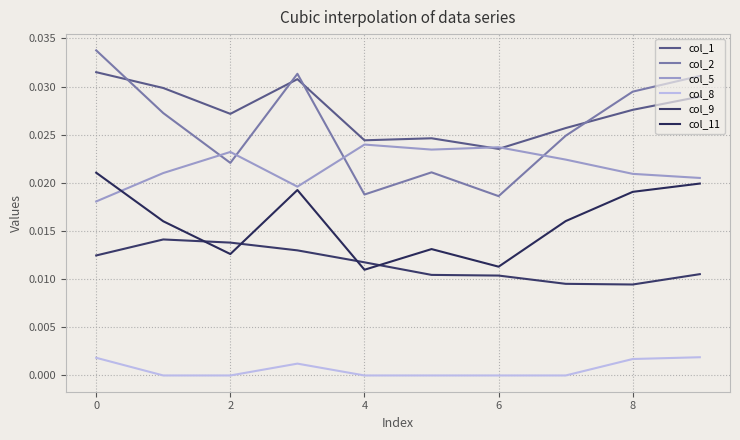

In col_5, how many points are lower than both neighbors (excluding endpoints)?

2